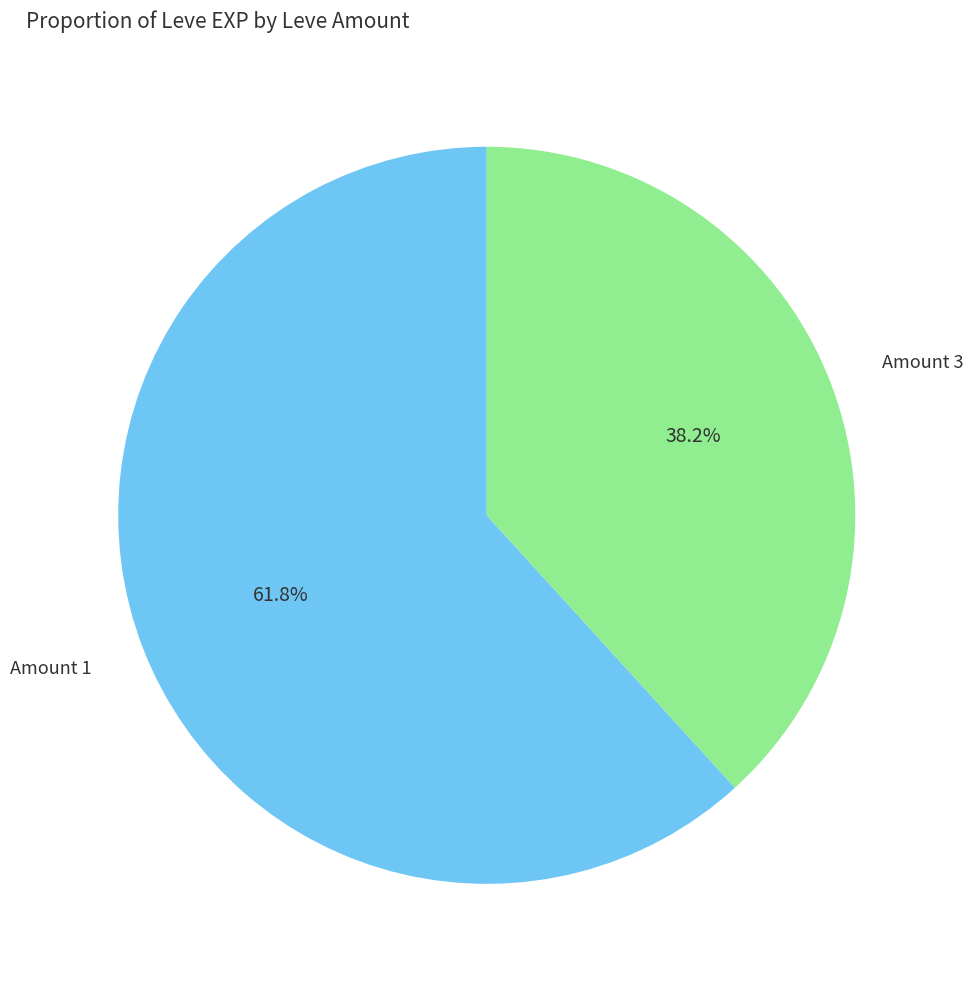

Does any single category account for the majority?

Yes